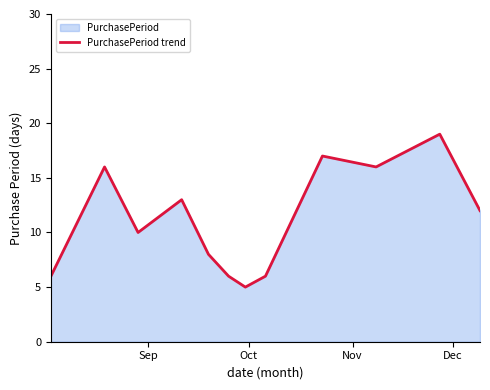

What is the smallest value displayed?

5